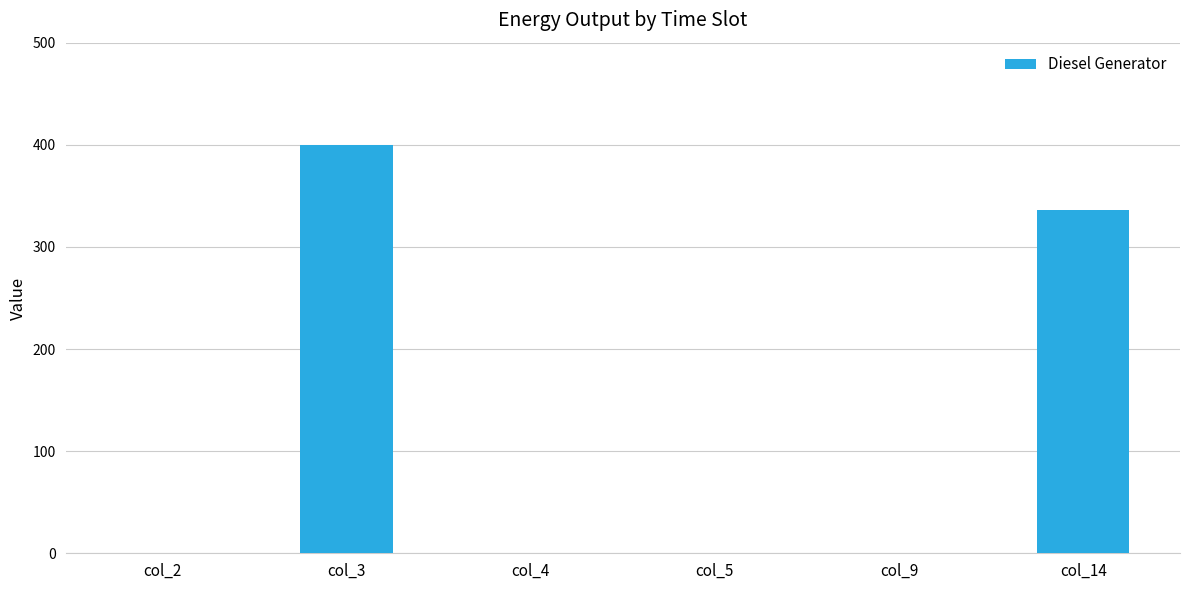

What is the change in value from col_3 to col_4?

-400